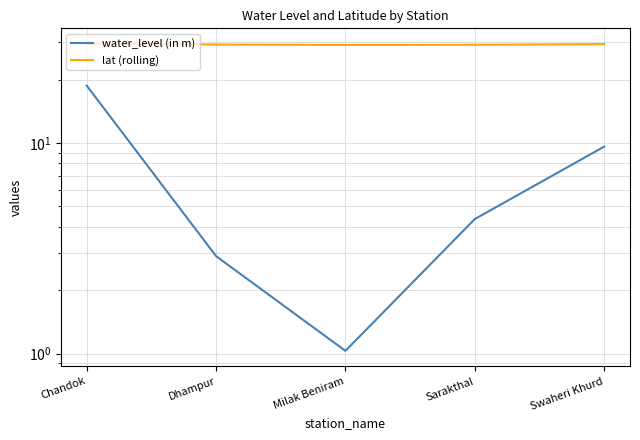

What is the value of the lat (rolling) point at the 5th from the left?

29.4